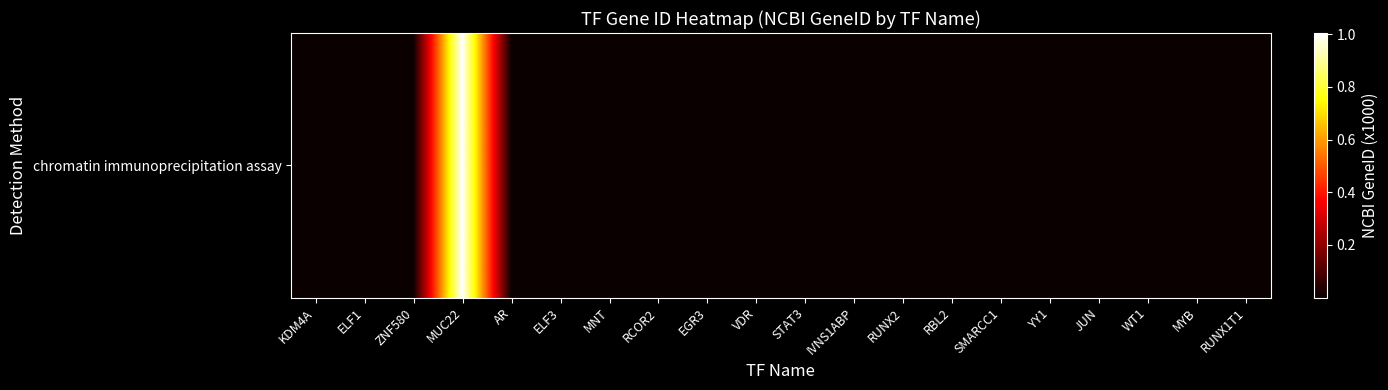

The value at RUNX1T1 is 1295. True or false?

False